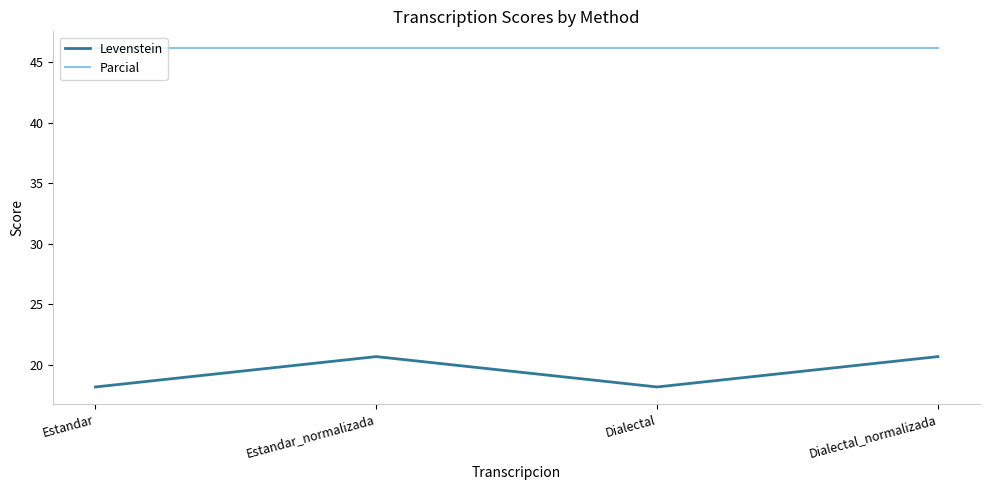

What is the greatest value displayed?

46.2